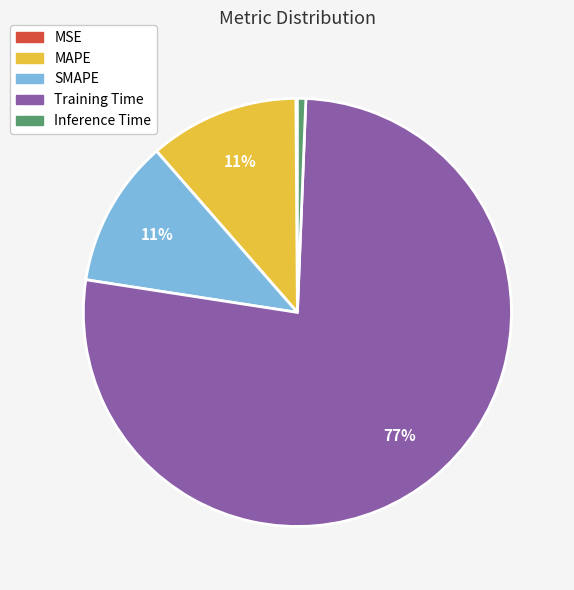

True or false: MAPE accounts for 1% of the total.

False